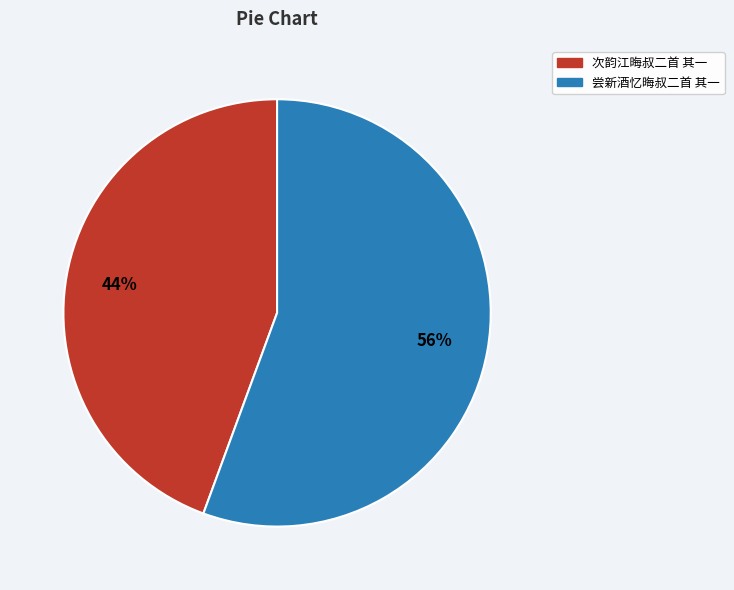

Approximately how many times larger is the value at 尝新酒忆晦叔二首 其一 compared to 次韵江晦叔二首 其一?

1.3